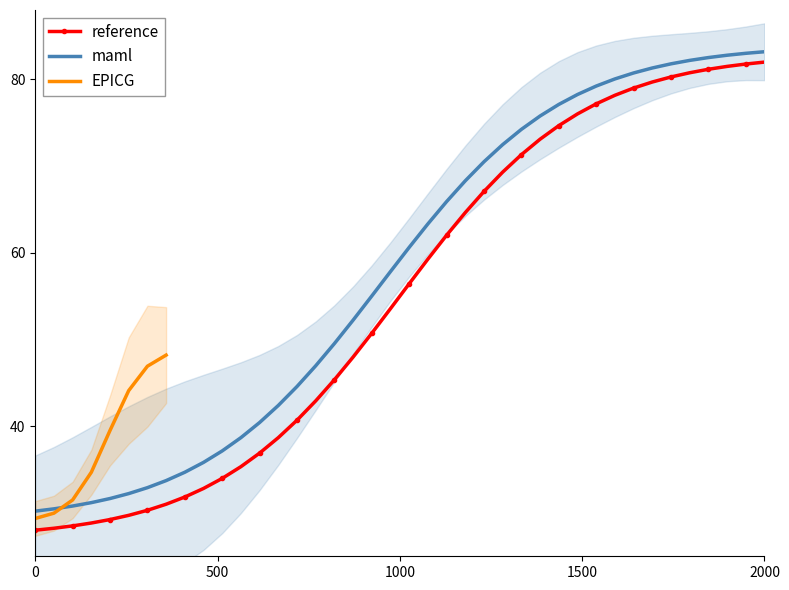

What is the minimum value for reference?

28.0